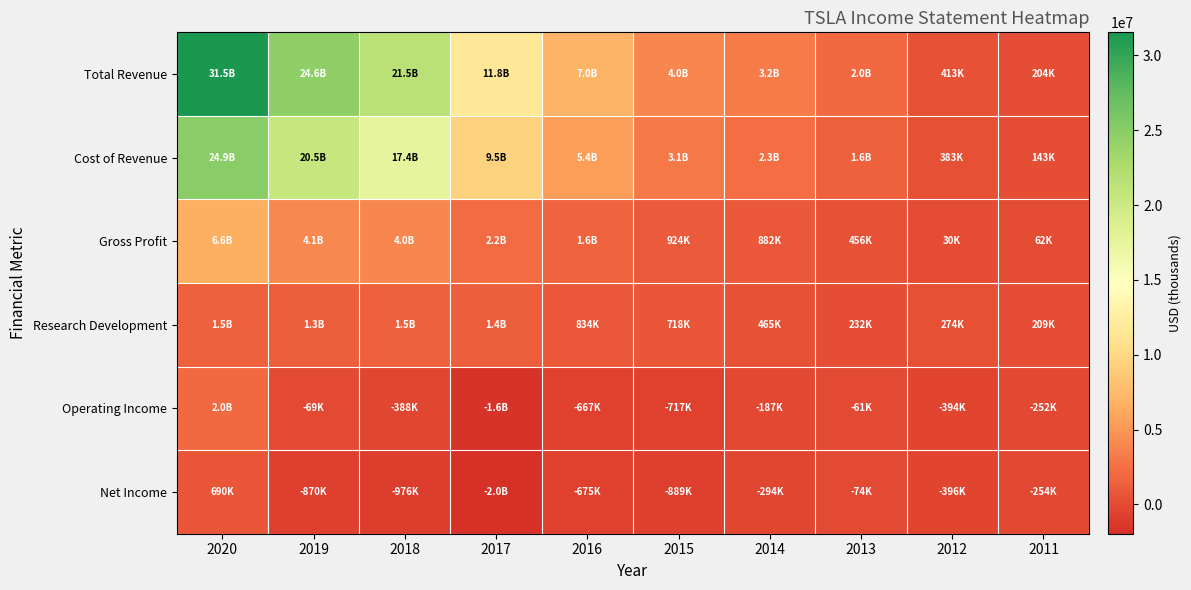

What is the maximum value shown in the chart?

31536000